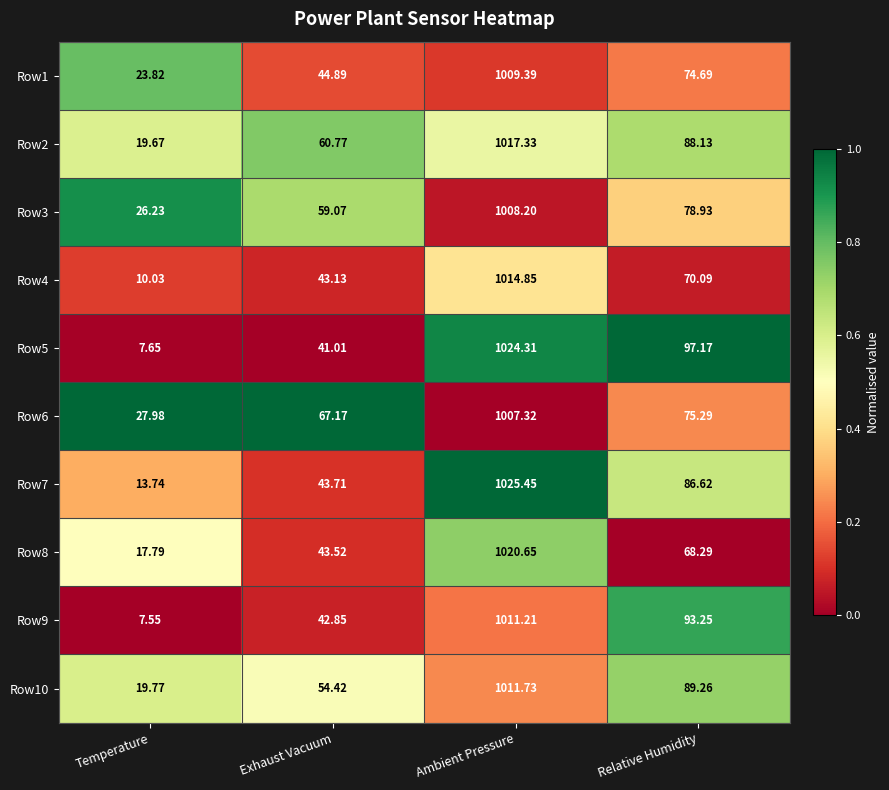

At which label does Row2 first exceed 88?

Ambient Pressure